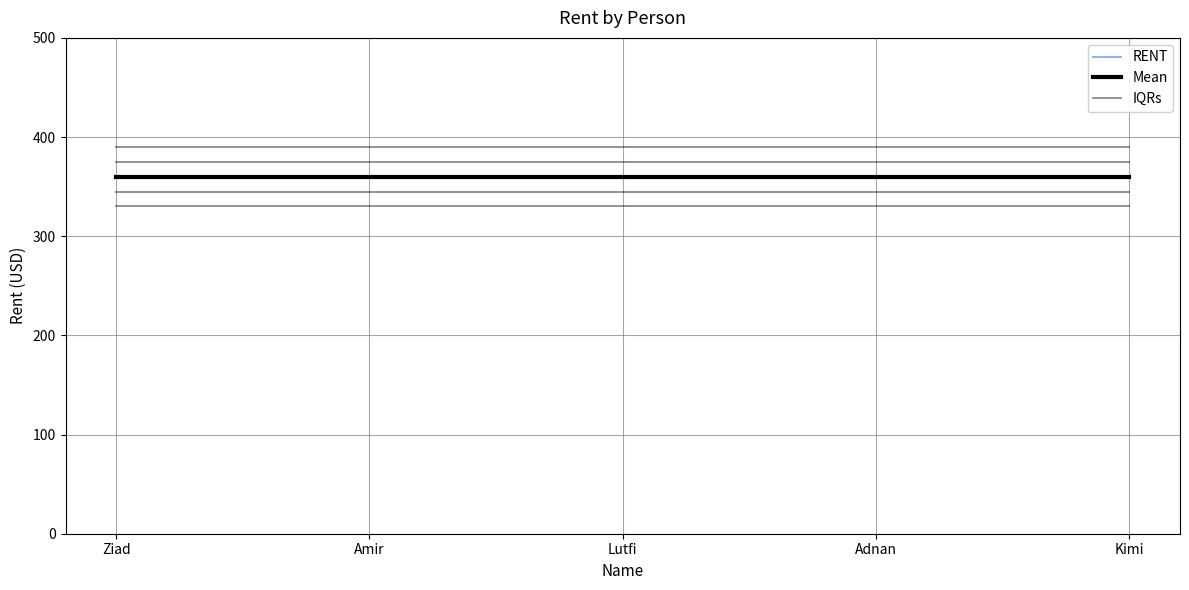

At which category does the chart reach its minimum across all series?

Ziad